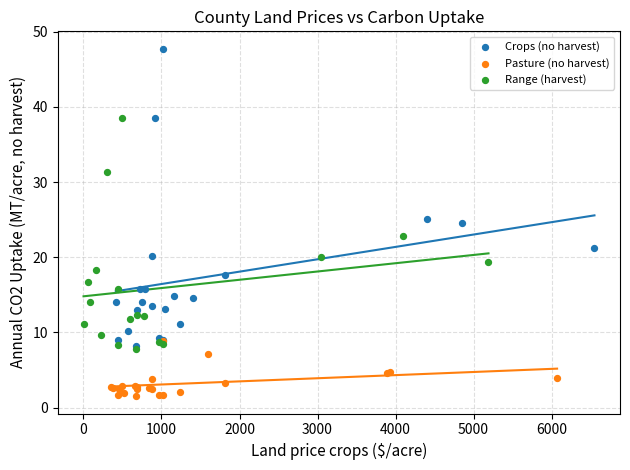

What are all the series names shown in the legend?

Crops (no harvest), Pasture (no harvest), Range (harvest)